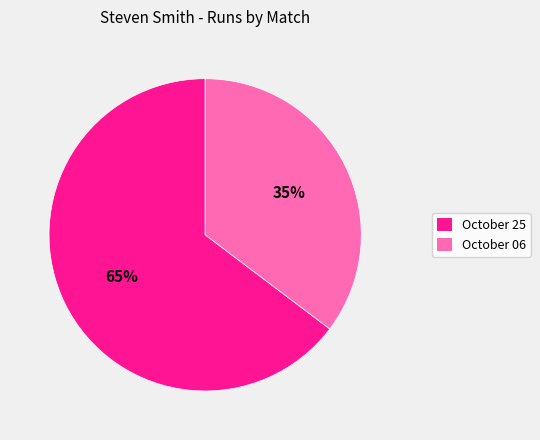

Is the sum of October 06 and October 25 greater than half?

Yes